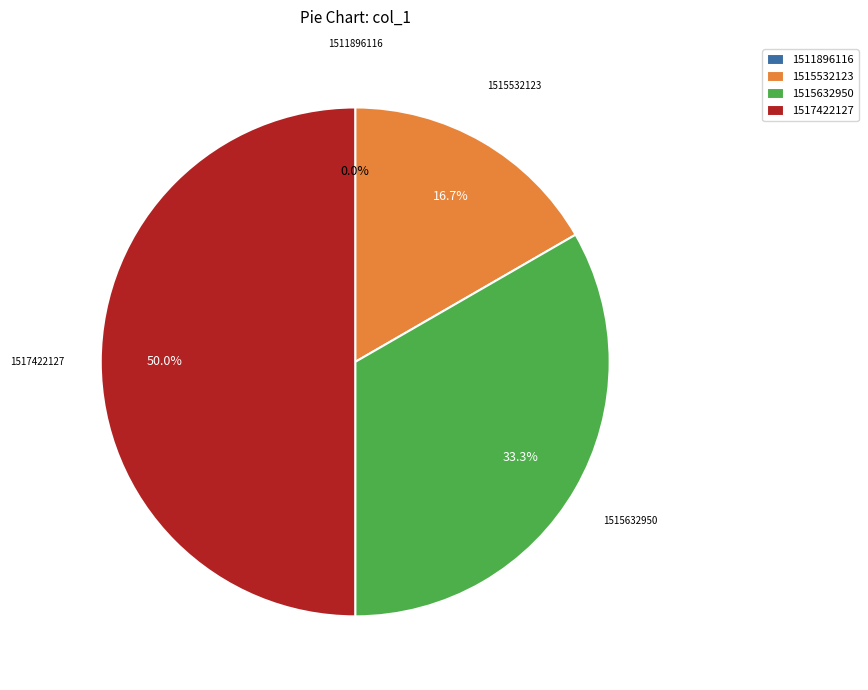

Which slice is the largest?

1517422127